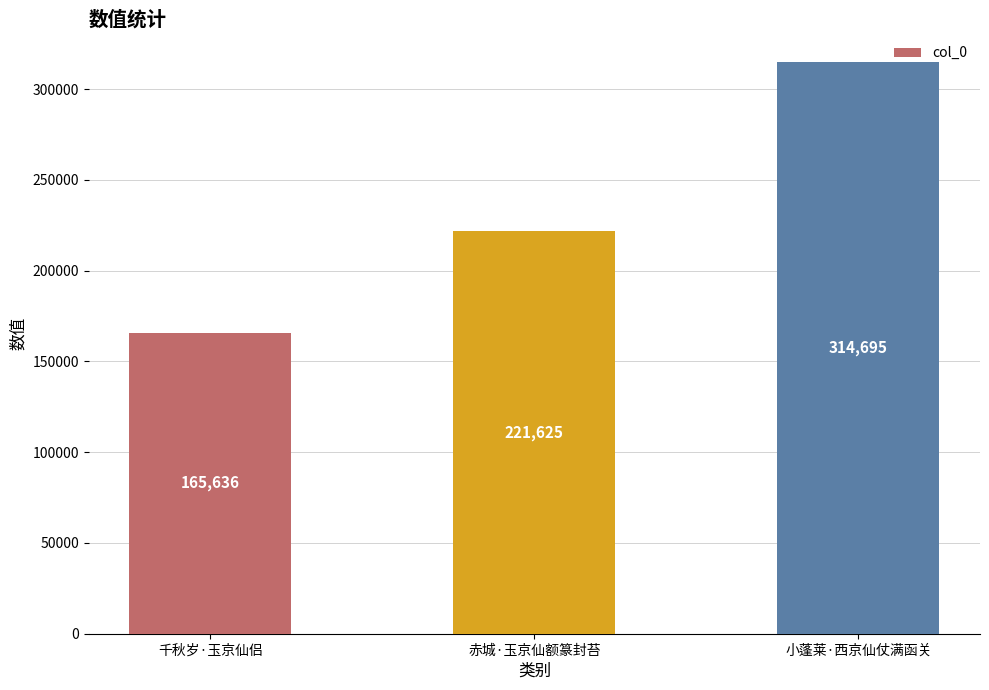

Reading left to right, extract all data points from this chart.

千秋岁·玉京仙侣=165636	赤城·玉京仙额篆封苔=221625	小蓬莱·西京仙仗满函关=314695